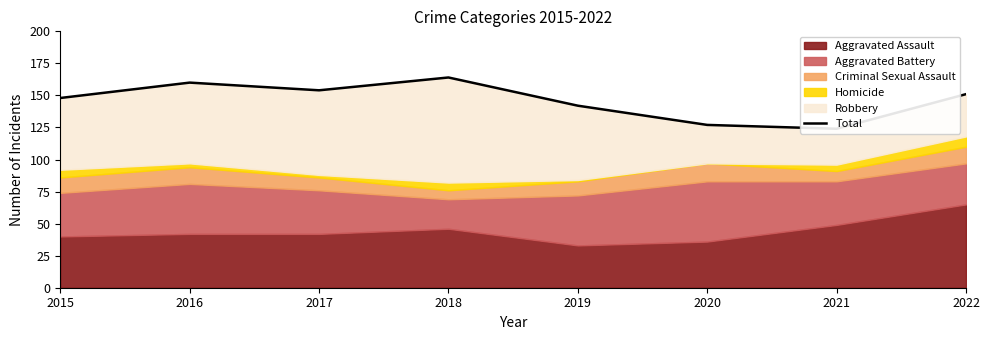

Does the chart display data point markers on the line(s)?

No